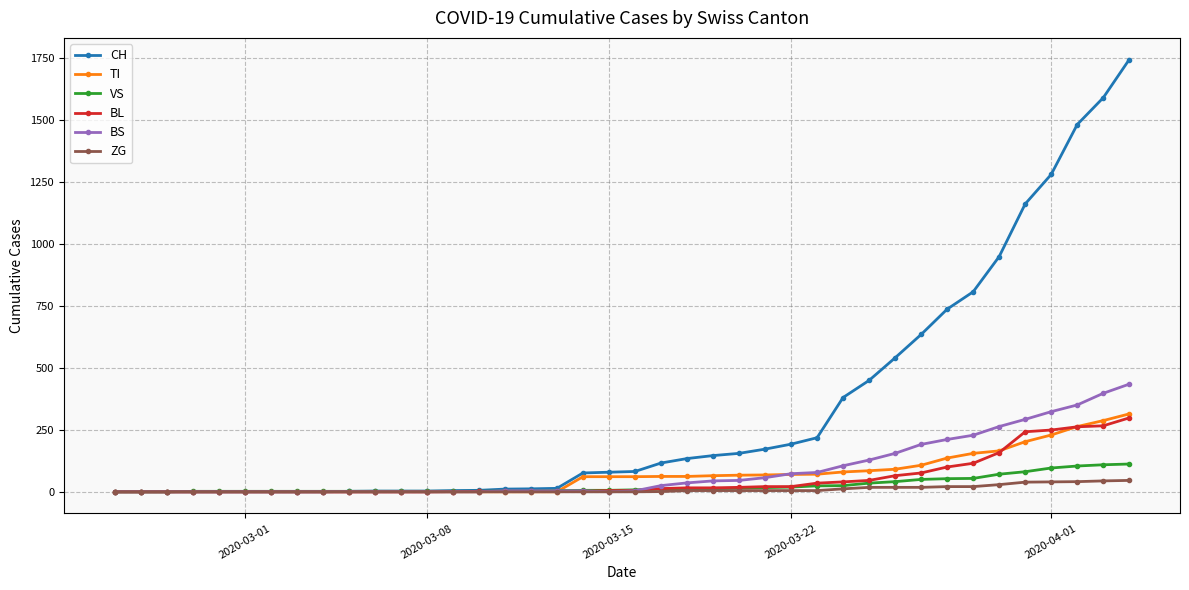

Which series has the largest total across all categories?

CH